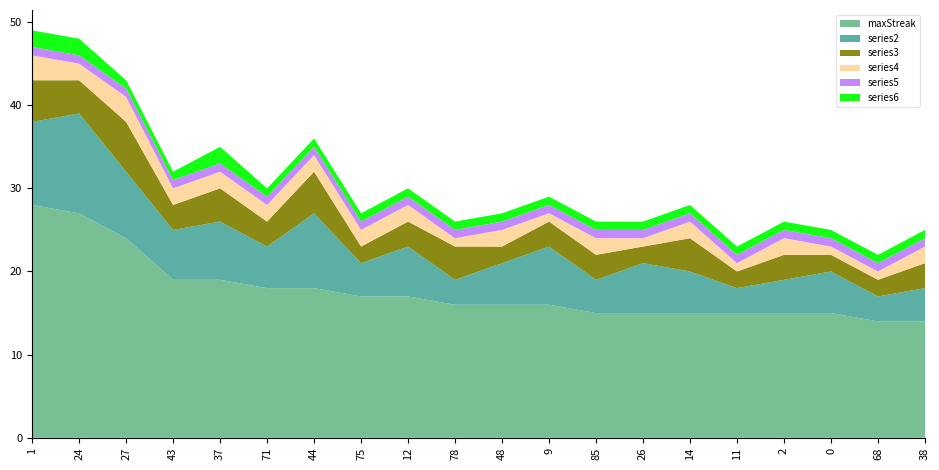

Reading right to left, list all the values displayed in this chart.

maxStreak: 38=14	68=14	0=15	2=15	11=15	14=15	26=15	85=15	9=16	48=16	78=16	12=17	75=17	44=18	71=18	37=19	43=19	27=24	24=27	1=28
series2: 38=4	68=3	0=5	2=4	11=3	14=5	26=6	85=4	9=7	48=5	78=3	12=6	75=4	44=9	71=5	37=7	43=6	27=8	24=12	1=10
series3: 38=3	68=2	0=2	2=3	11=2	14=4	26=2	85=3	9=3	48=2	78=4	12=3	75=2	44=5	71=3	37=4	43=3	27=6	24=4	1=5
series4: 38=2	68=1	0=1	2=2	11=1	14=2	26=1	85=2	9=1	48=2	78=1	12=2	75=2	44=2	71=2	37=2	43=2	27=3	24=2	1=3
series5: 38=1	68=1	0=1	2=1	11=1	14=1	26=1	85=1	9=1	48=1	78=1	12=1	75=1	44=1	71=1	37=1	43=1	27=1	24=1	1=1
series6: 38=1	68=1	0=1	2=1	11=1	14=1	26=1	85=1	9=1	48=1	78=1	12=1	75=1	44=1	71=1	37=2	43=1	27=1	24=2	1=2